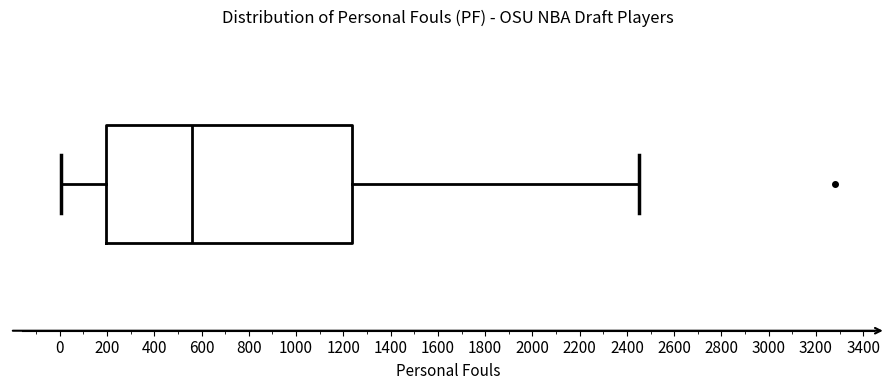

Read this box plot against the x-axis: the position of the median line, the range covered by the box, and the ends of both whiskers. The values are not printed on the chart, so give them approximately, as read against the axis.

median 560, box 200 to 1240, whiskers 0 to 2440